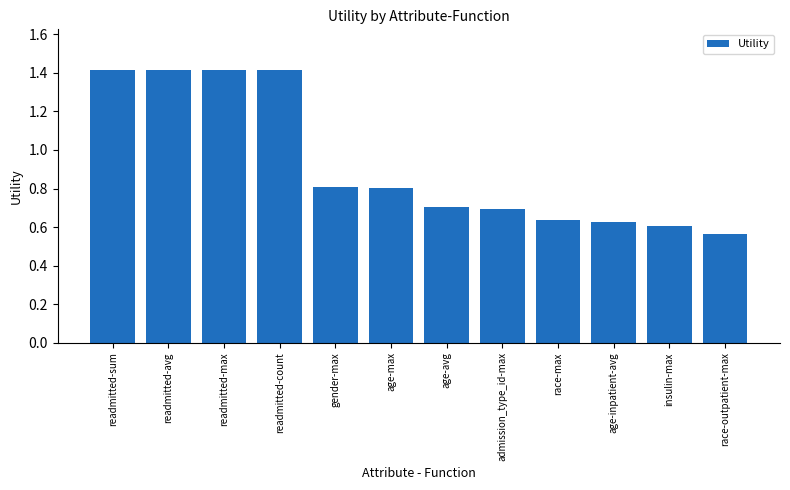

What is the sum of all values?

11.1